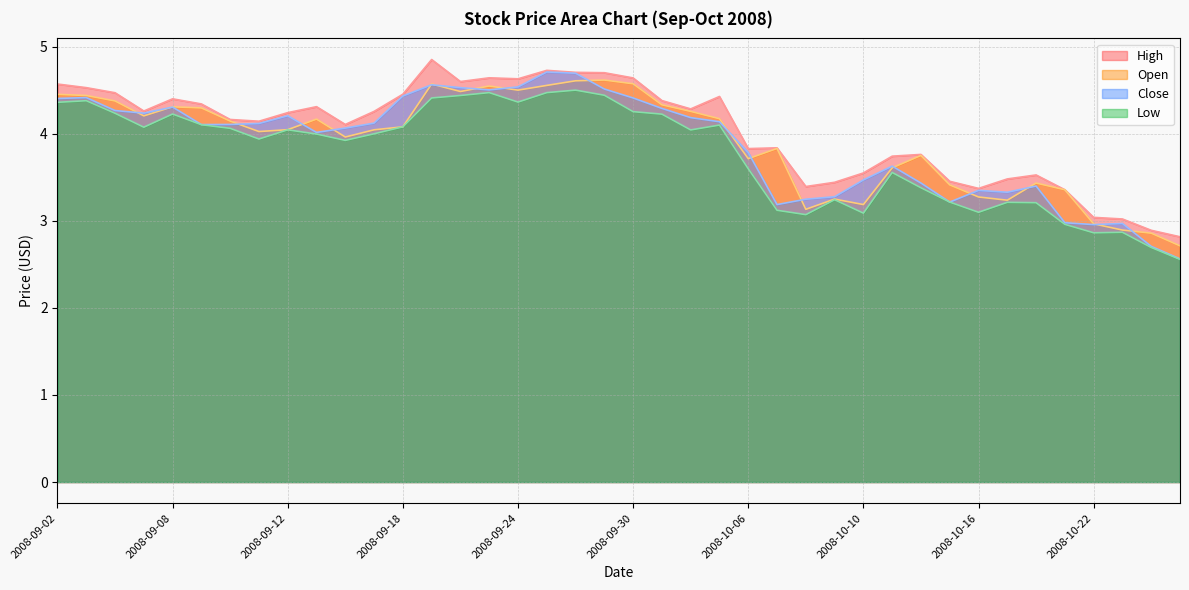

At which category does Open reach its first local peak?

2008-09-08